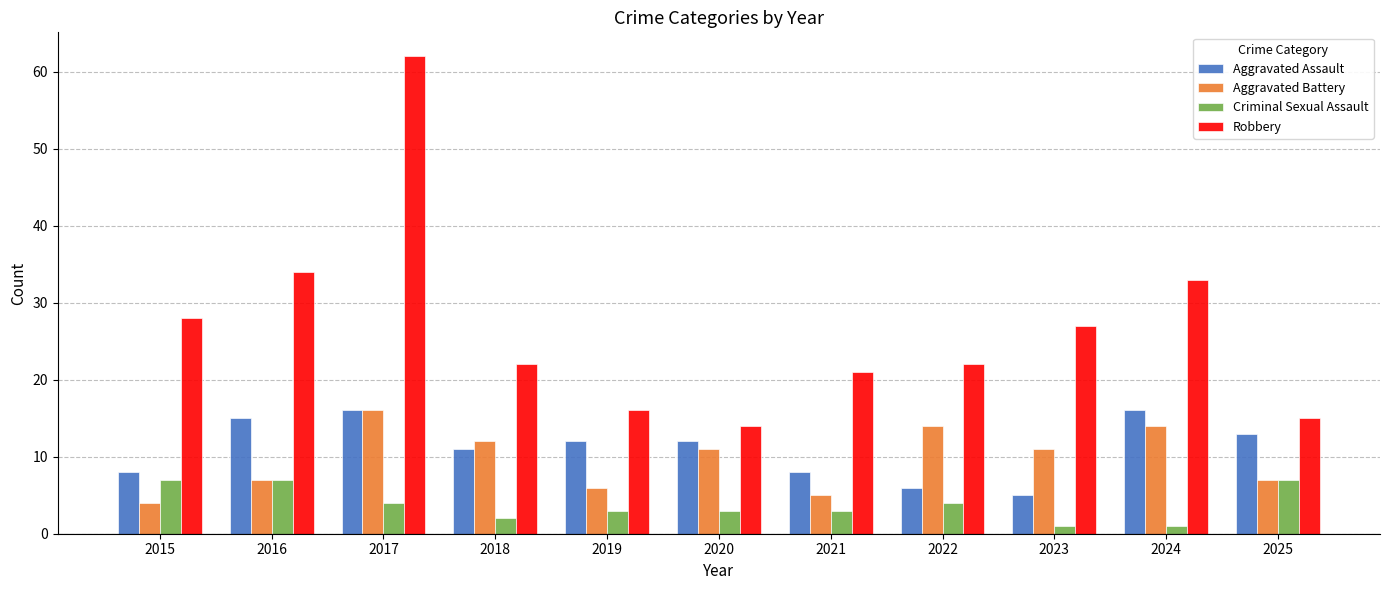

What is the sum of all Criminal Sexual Assault values?

42